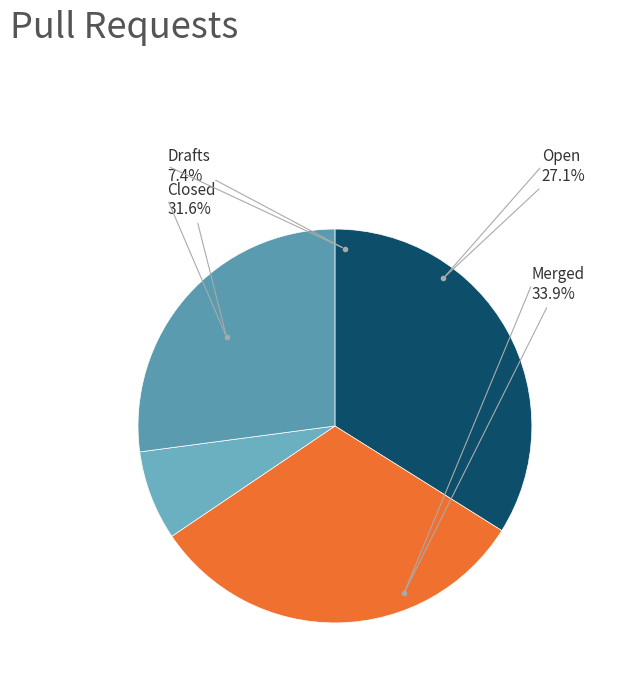

Does Row 5 account for over 50% of the chart?

No